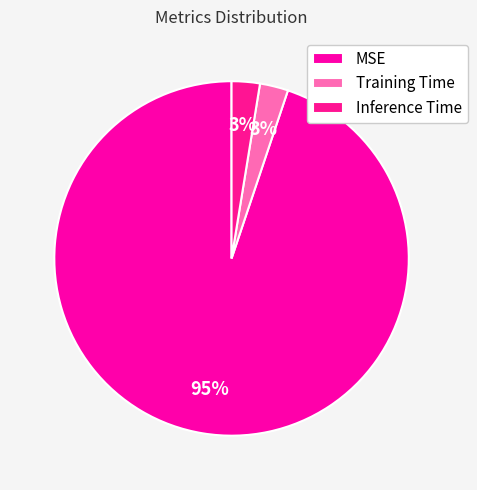

Which slice is the largest?

MSE